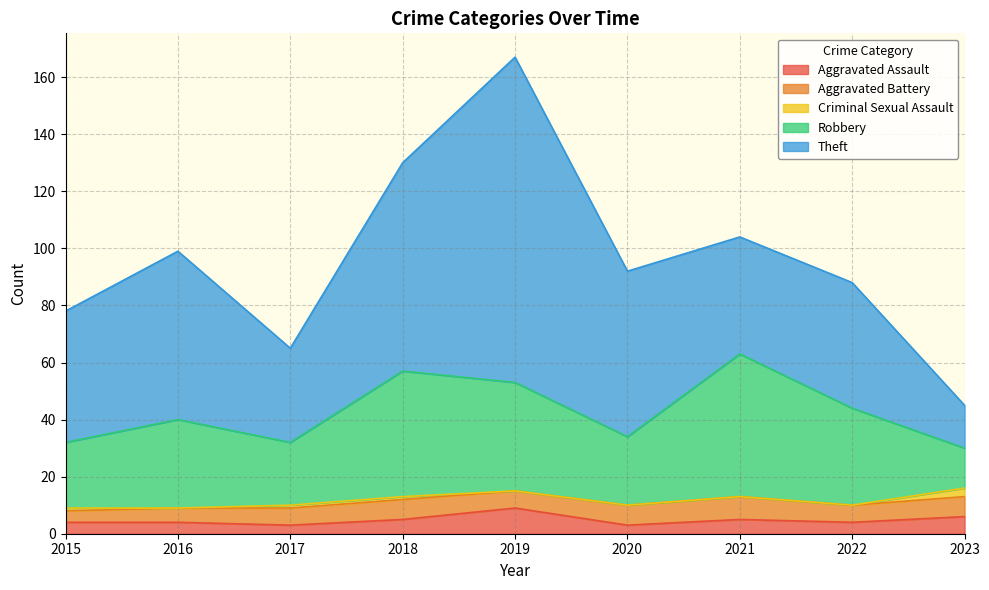

True or false: Aggravated Battery and Criminal Sexual Assault intersect in this chart.

False